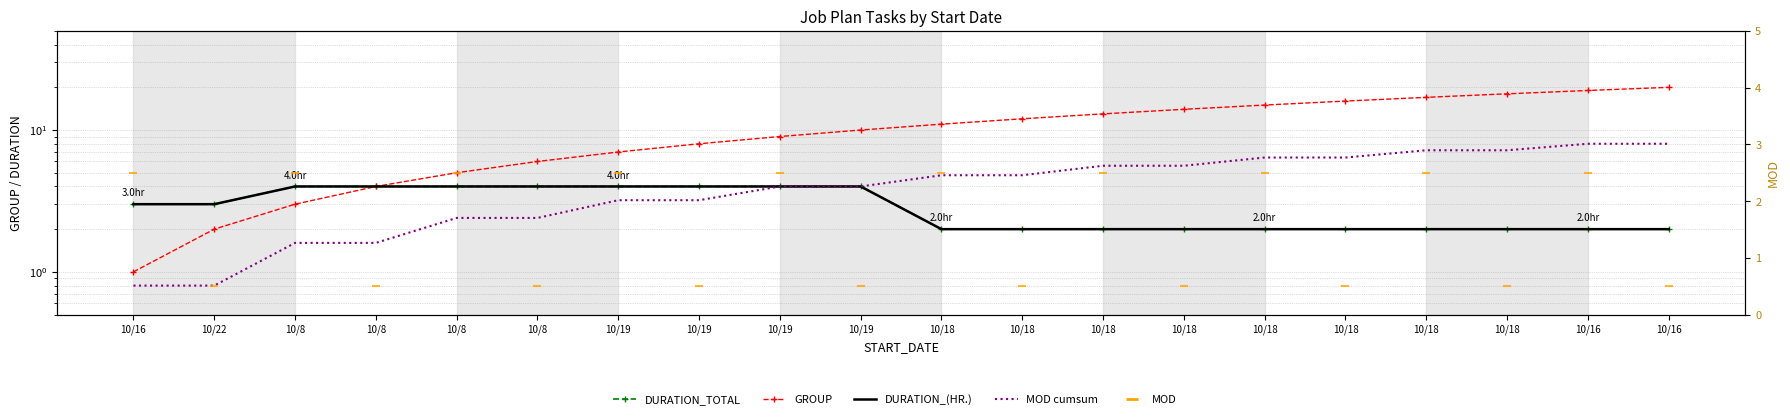

Which series contains the lowest Y value?

MOD